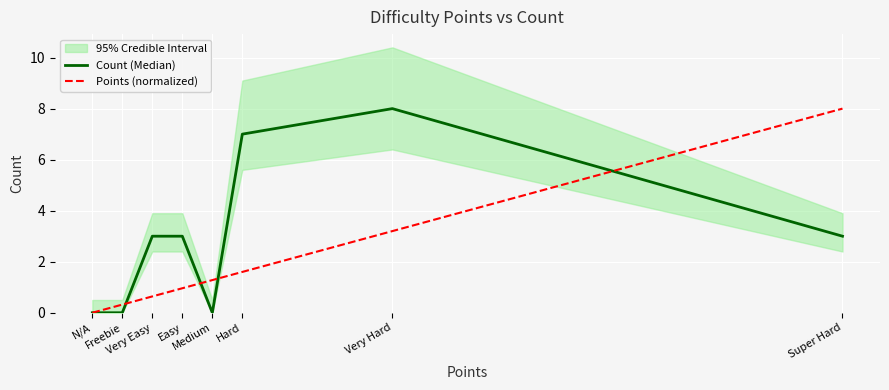

How many lines are shown in the chart?

2